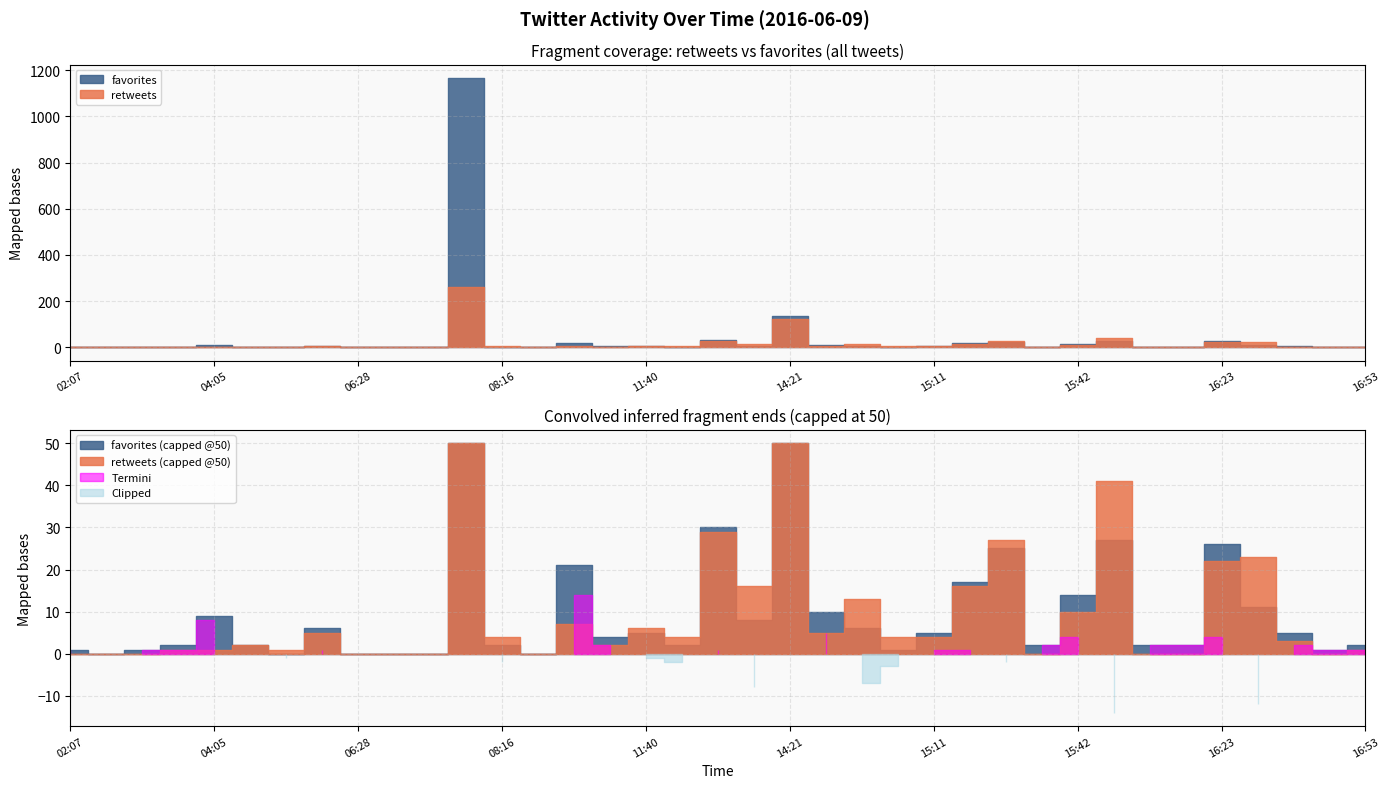

Reading left to right, what are all the values shown in this chart?

retweets: 02:07=0	02:15=0	03:13=0	03:30=1	04:05=1	04:24=2	04:34=1	05:46=5	06:28=0	07:13=0	07:39=0	08:00=263	08:16=4	09:50=0	10:16=7	10:36=2	11:40=6	13:51=4	13:55=29	14:17=16	14:21=123	15:00=5	15:05=13	15:10=4	15:11=4	15:17=16	15:25=27	15:34=0	15:42=10	15:50=41	15:59=0	16:15=0	16:23=22	16:24=23	16:30=3	16:45=0	16:53=1
favorites: 02:07=1	02:15=0	03:13=1	03:30=2	04:05=9	04:24=2	04:34=0	05:46=6	06:28=0	07:13=0	07:39=0	08:00=1166	08:16=2	09:50=0	10:16=21	10:36=4	11:40=5	13:51=2	13:55=30	14:17=8	14:21=134	15:00=10	15:05=6	15:10=1	15:11=5	15:17=17	15:25=25	15:34=2	15:42=14	15:50=27	15:59=2	16:15=2	16:23=26	16:24=11	16:30=5	16:45=1	16:53=2